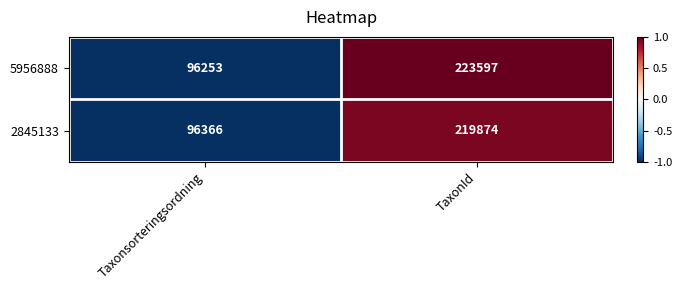

List the series in order of their overall mean, lowest first.

2845133, 5956888